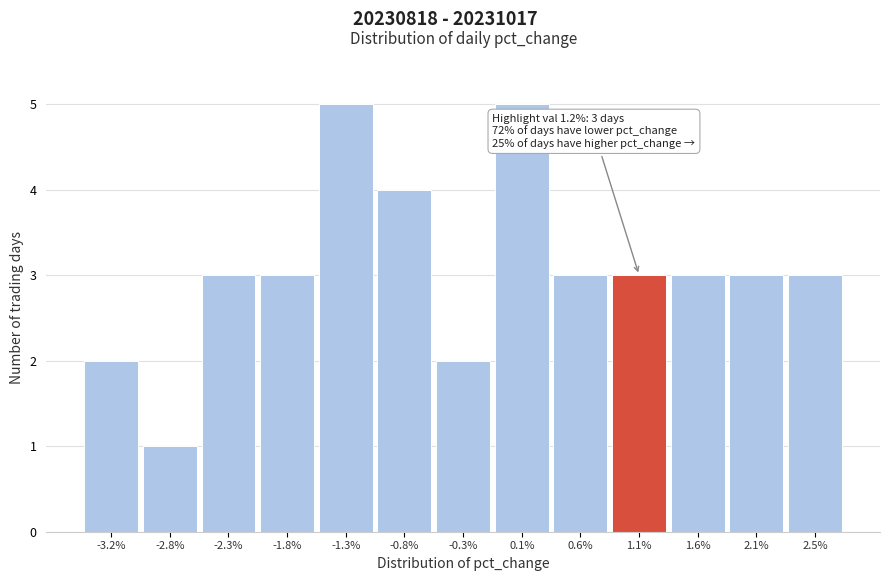

Reading left to right, extract all data points from this chart.

2	1	3	3	5	4	2	5	3	3	3	3	3